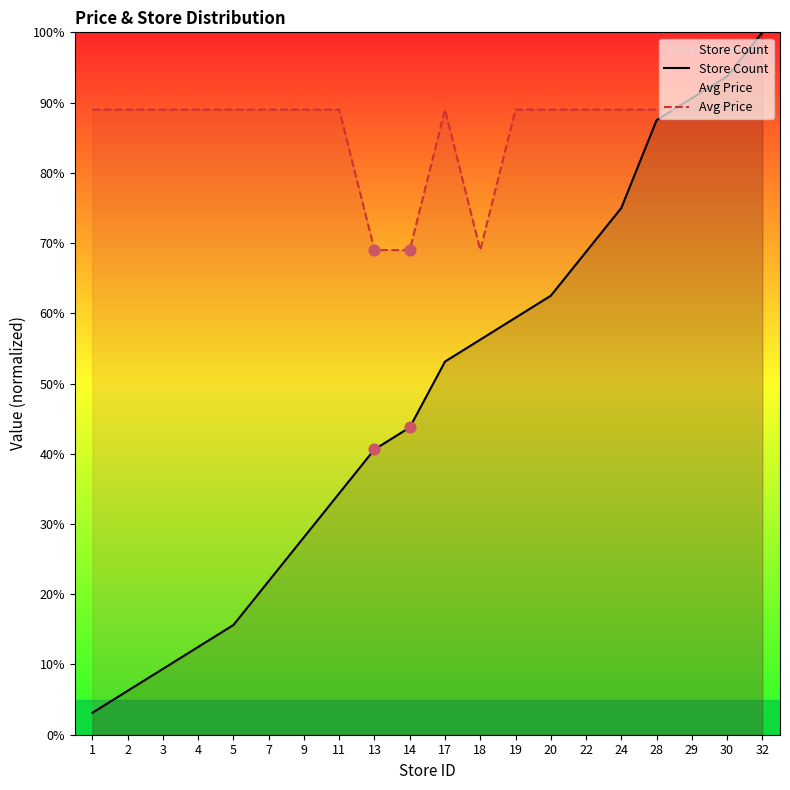

Is the value of Avg Price at 19 greater than the value of Store Count at 3?

Yes